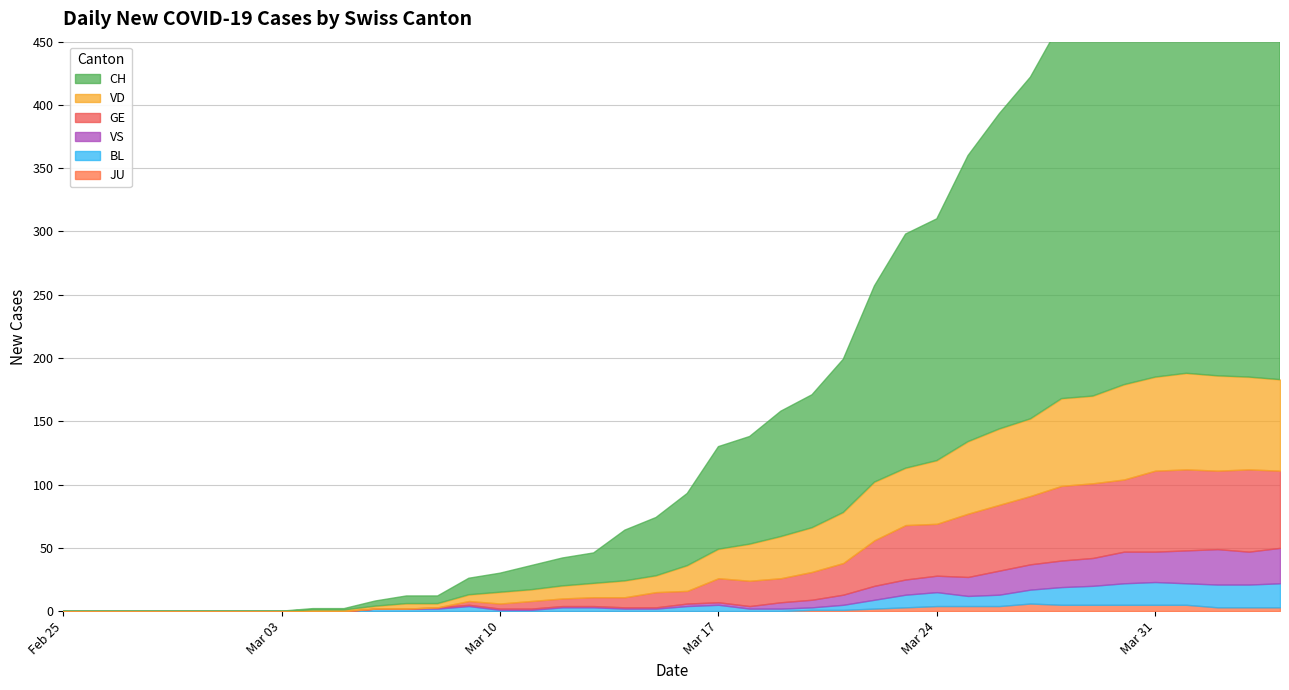

What is the approximate value of BL at 25, to the nearest 5?

5